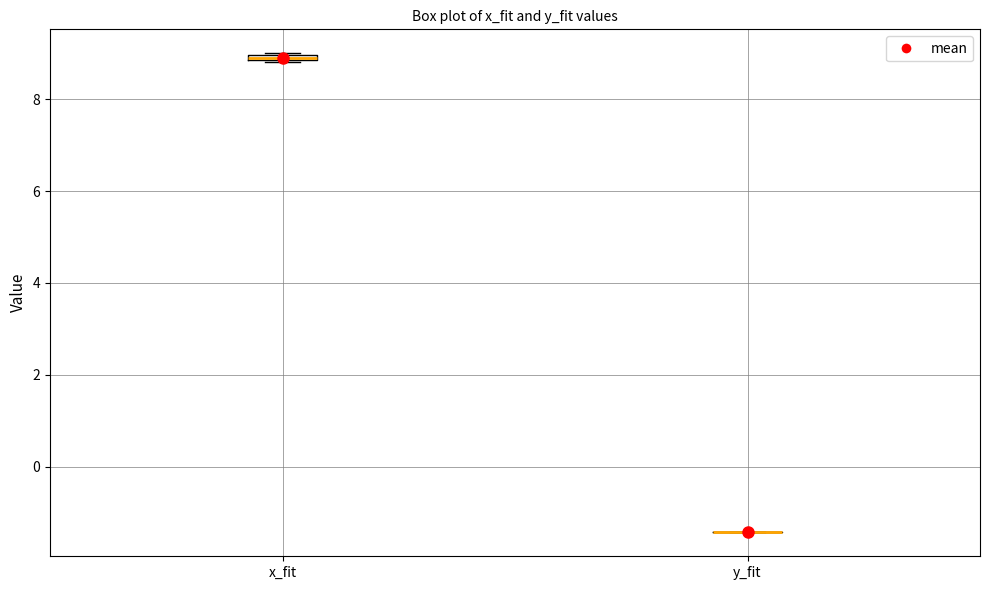

Where is the lower edge of the box for x_fit on the y-axis? The values are not printed on the chart, so give them approximately, as read against the axis.

8.8